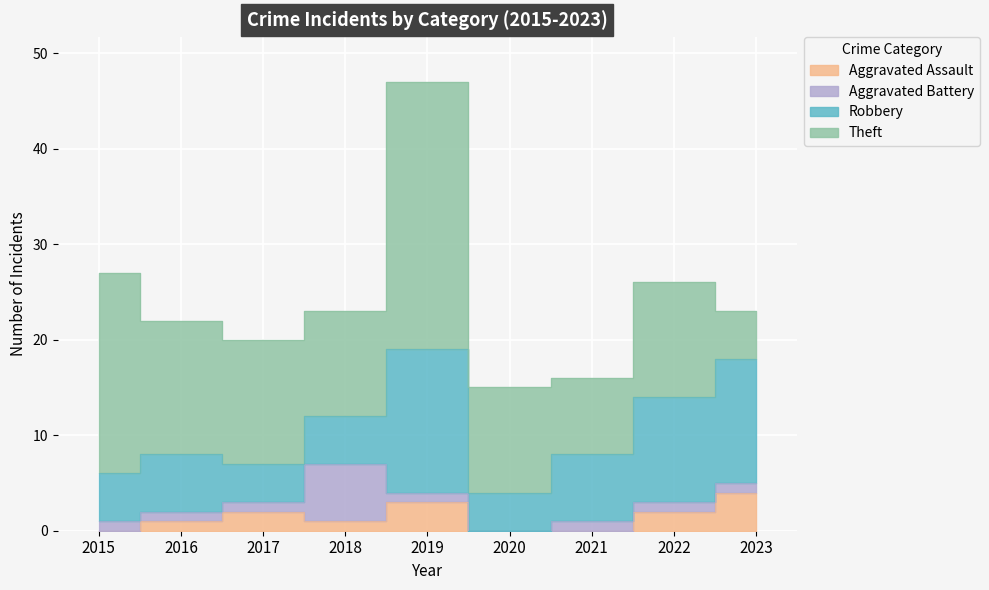

Reading left to right, extract all data points from this chart.

Aggravated Assault: 0	1	2	1	3	0	0	2	4
Aggravated Battery: 1	1	1	6	1	0	1	1	1
Robbery: 5	6	4	5	15	4	7	11	13
Theft: 21	14	13	11	28	11	8	12	5